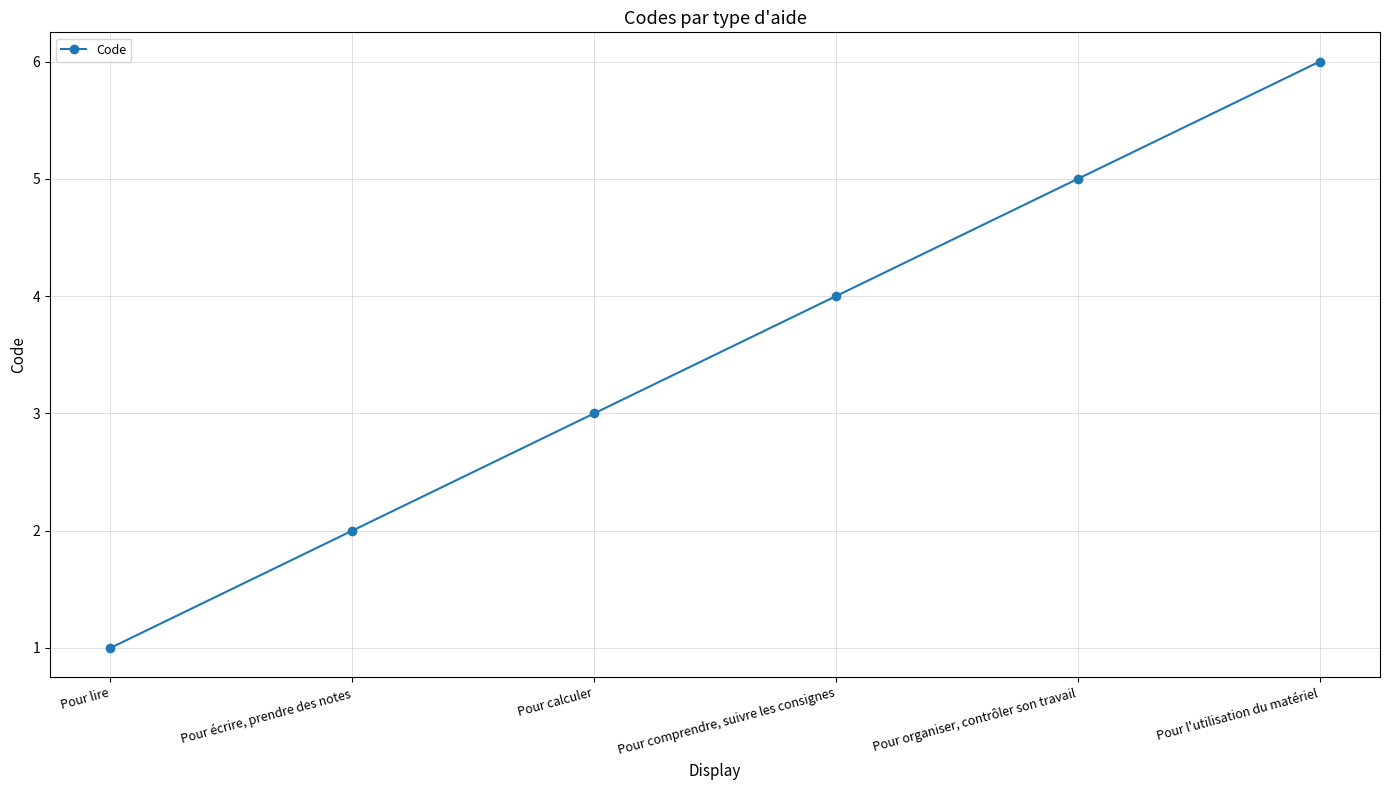

Which category has the highest value across all series?

Pour l'utilisation du matériel